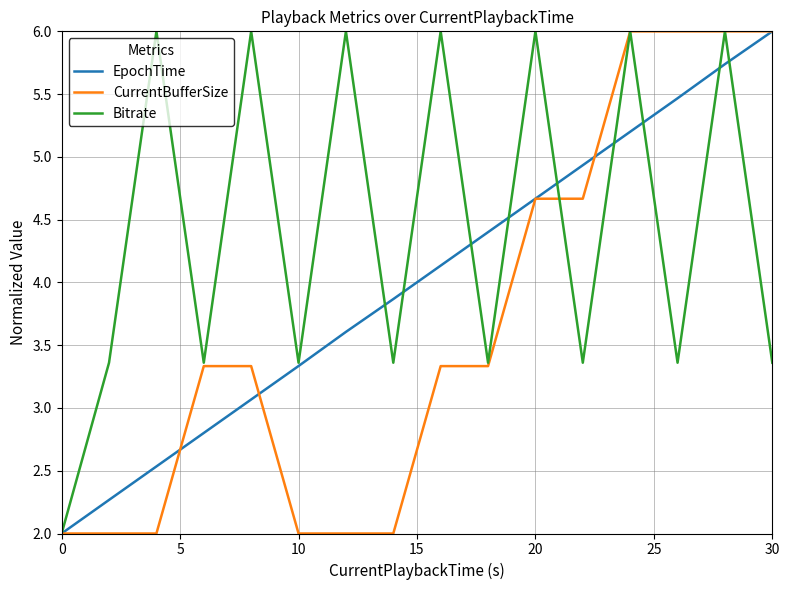

What is the smallest value displayed?

2.0